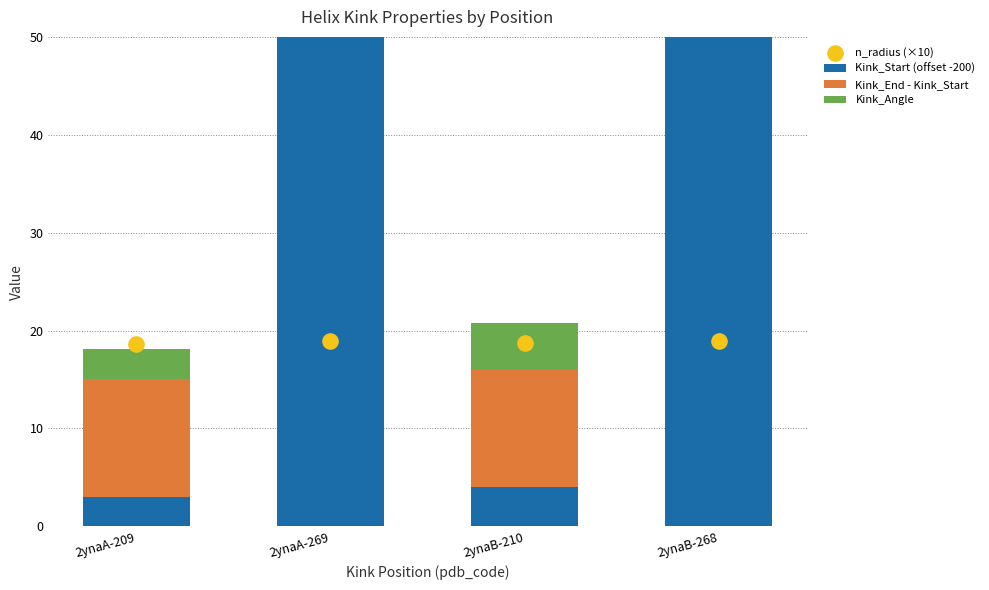

Which series reaches the minimum Y coordinate?

Kink_Start (offset -200)